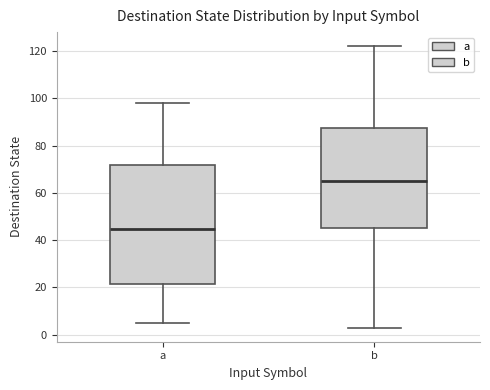

Where is the lower edge of the box for a on the y-axis? The values are not printed on the chart, so give them approximately, as read against the axis.

22